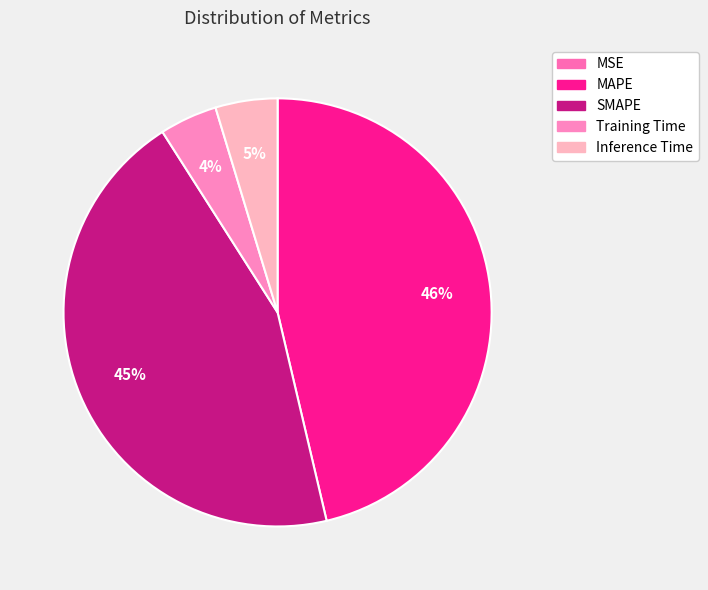

The MAPE slice represents 35% of the pie. True or false?

False